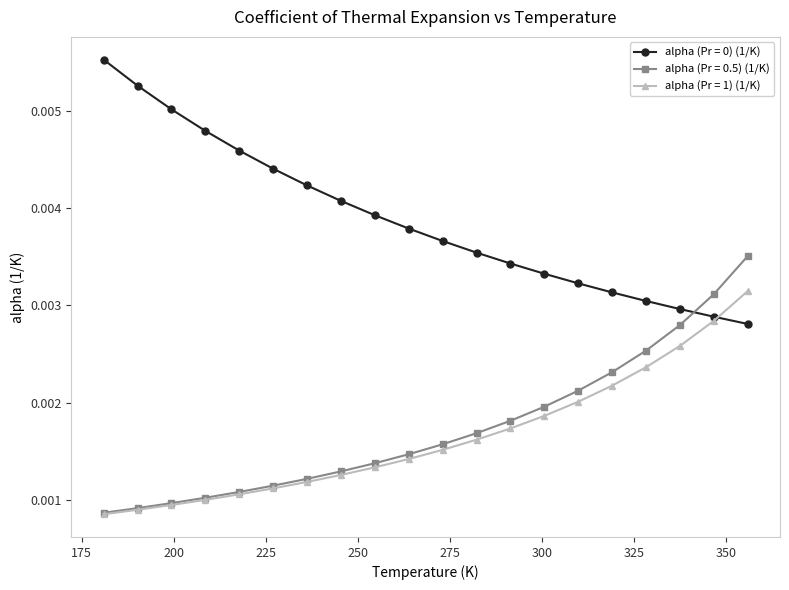

At how many categories does at least one series exceed 0?

20